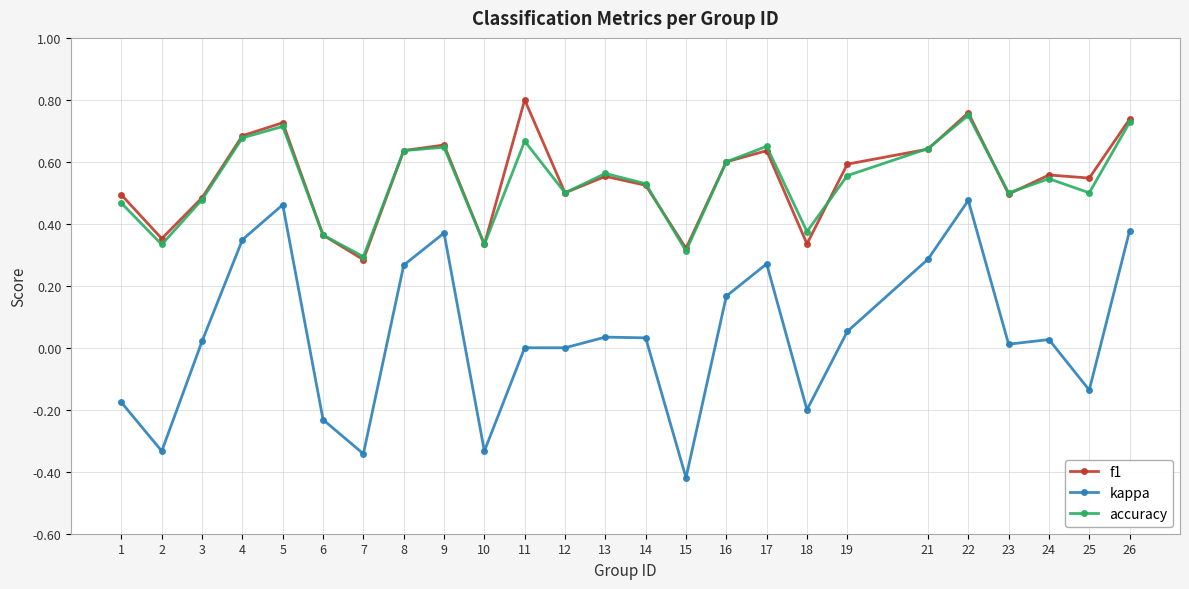

True or false: kappa and accuracy cross at least once.

False